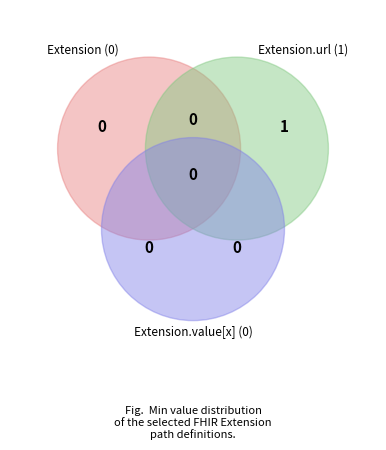

To the nearest percent, what is the difference between the largest and smallest slice percentages?

100%